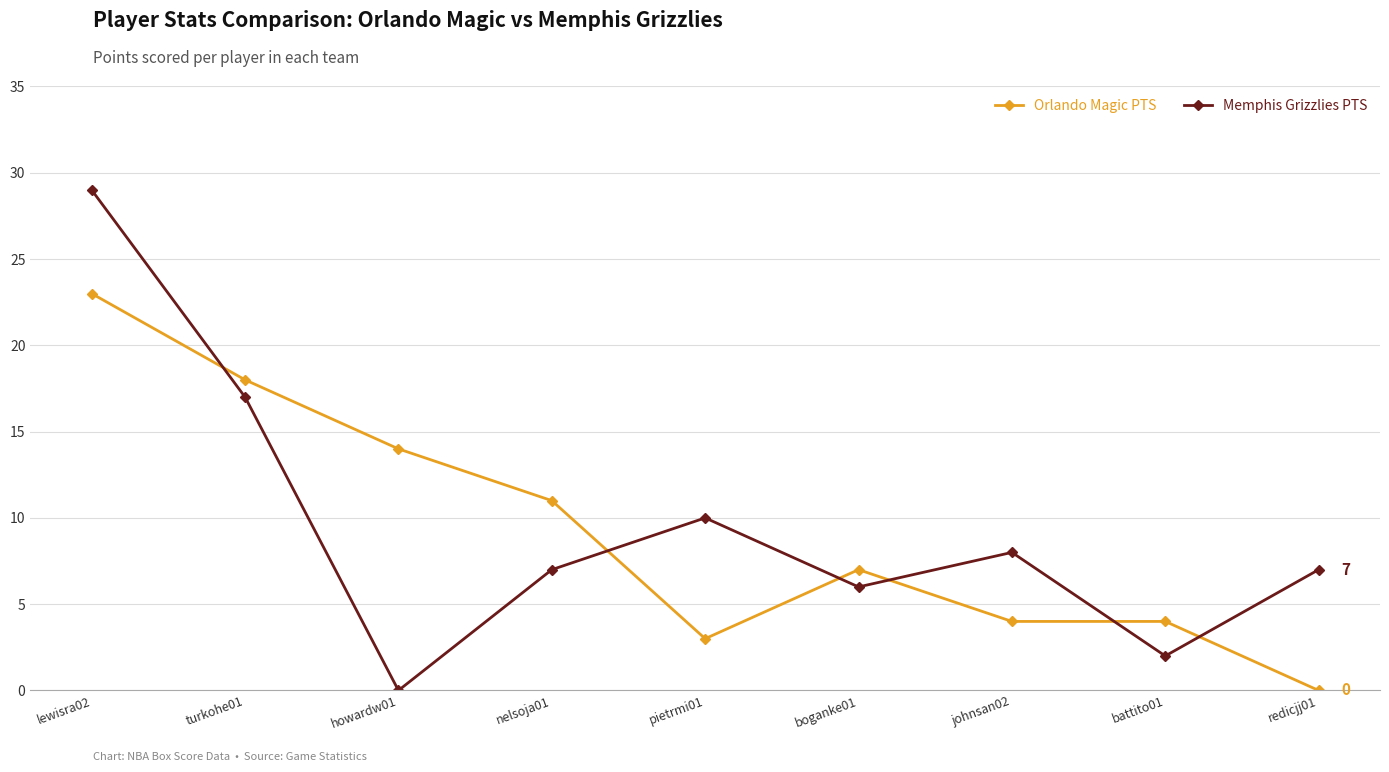

What is the difference between the Orlando Magic PTS values at pietrmi01 and turkohe01?

15